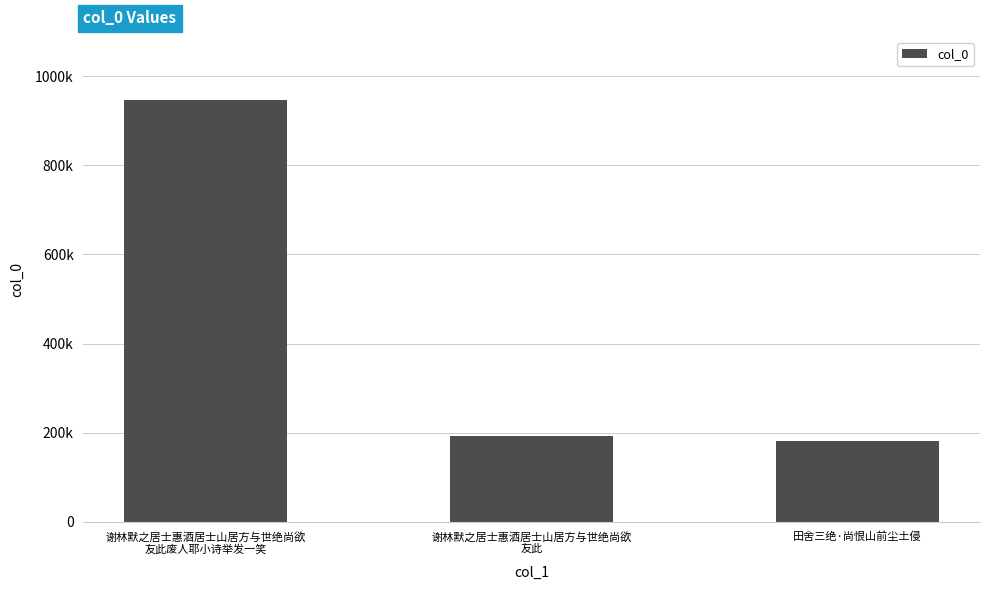

Rank the categories by value from highest to lowest.

谢林默之居士惠酒居士山居方与世绝尚欲
友此废人耶小诗举发一笑, 谢林默之居士惠酒居士山居方与世绝尚欲
友此, 田舍三绝·尚恨山前尘土侵